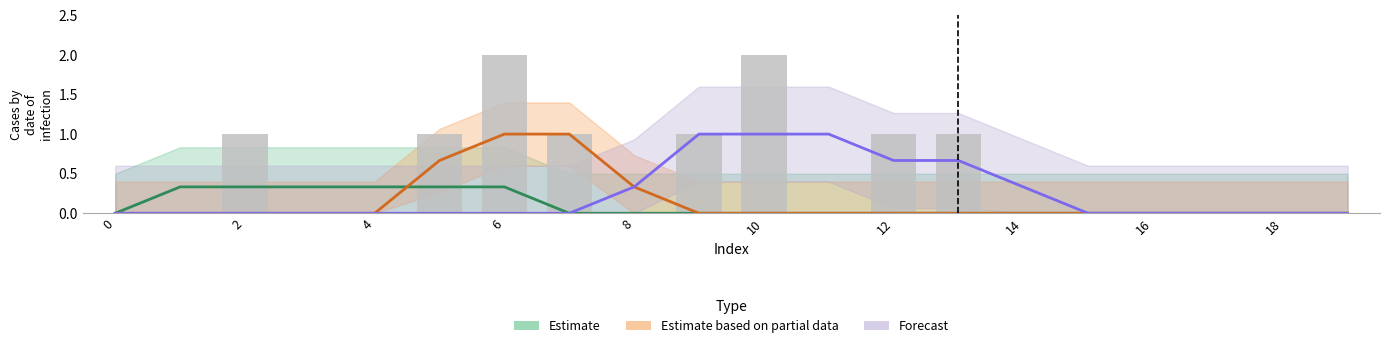

Reading left to right, list all the values displayed in this chart.

Estimate: 0.0	0.3	0.3	0.3	0.3	0.3	0.3	0.0	0.0	0.0	0.0	0.0	0.0	0.0	0.0	0.0	0.0	0.0	0.0	0.0
Estimate based on partial data: 0.0	0.0	0.0	0.0	0.0	0.7	1.0	1.0	0.3	0.0	0.0	0.0	0.0	0.0	0.0	0.0	0.0	0.0	0.0	0.0
Forecast: 0.0	0.0	0.0	0.0	0.0	0.0	0.0	0.0	0.3	1.0	1.0	1.0	0.7	0.7	0.3	0.0	0.0	0.0	0.0	0.0